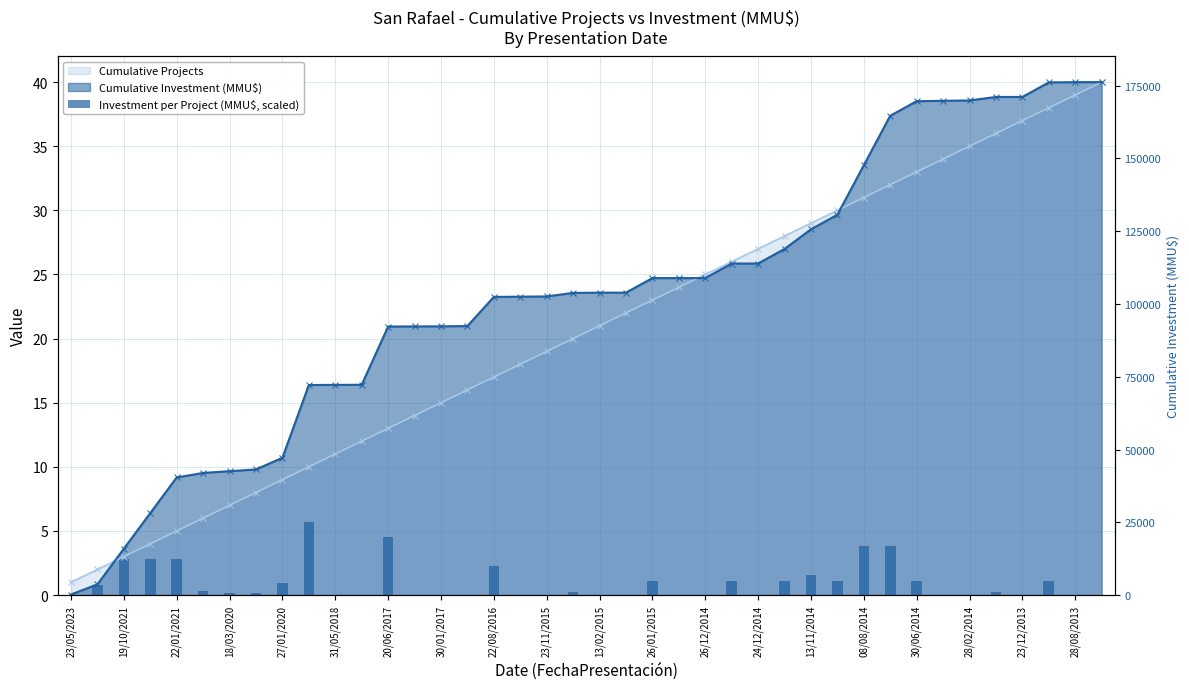

How many categories are shown in the chart?

40